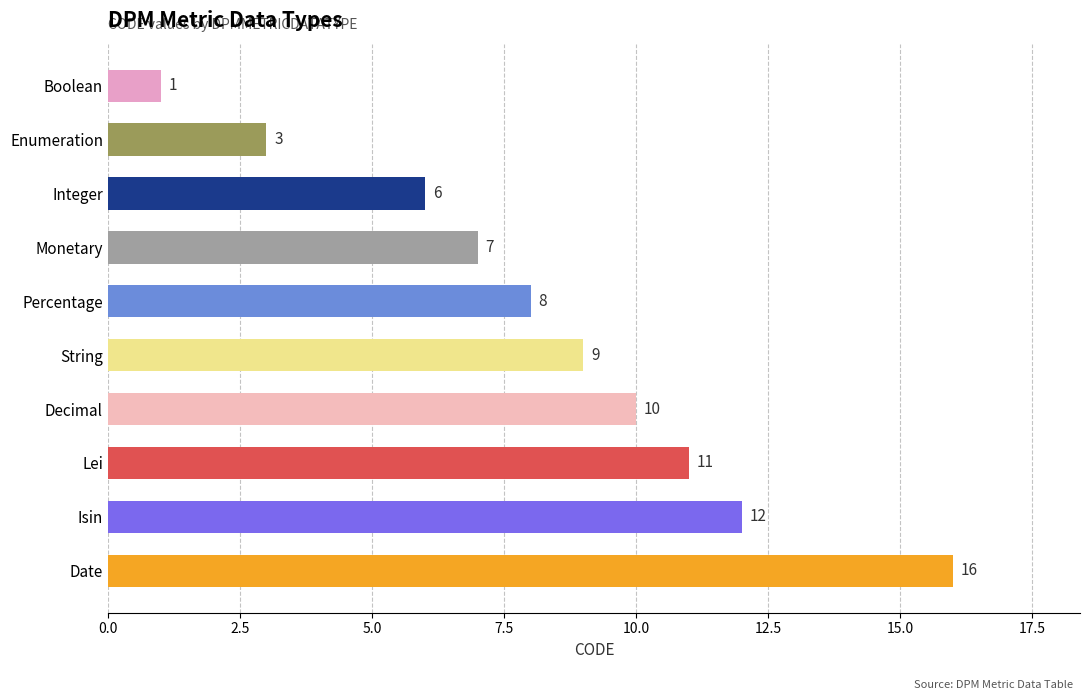

Which label corresponds to the largest value in the chart?

Date